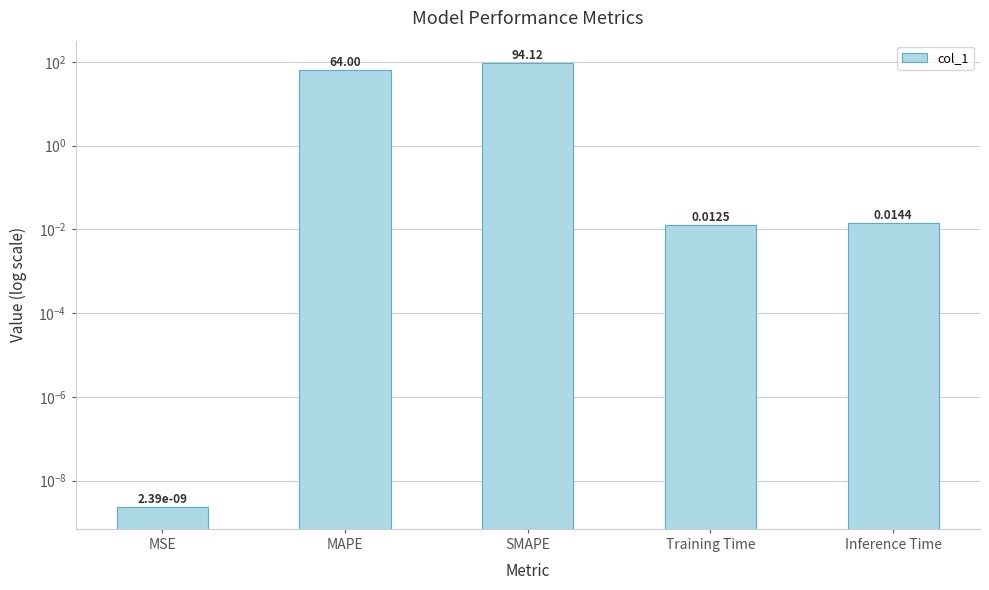

What position from the right is Inference Time?

1